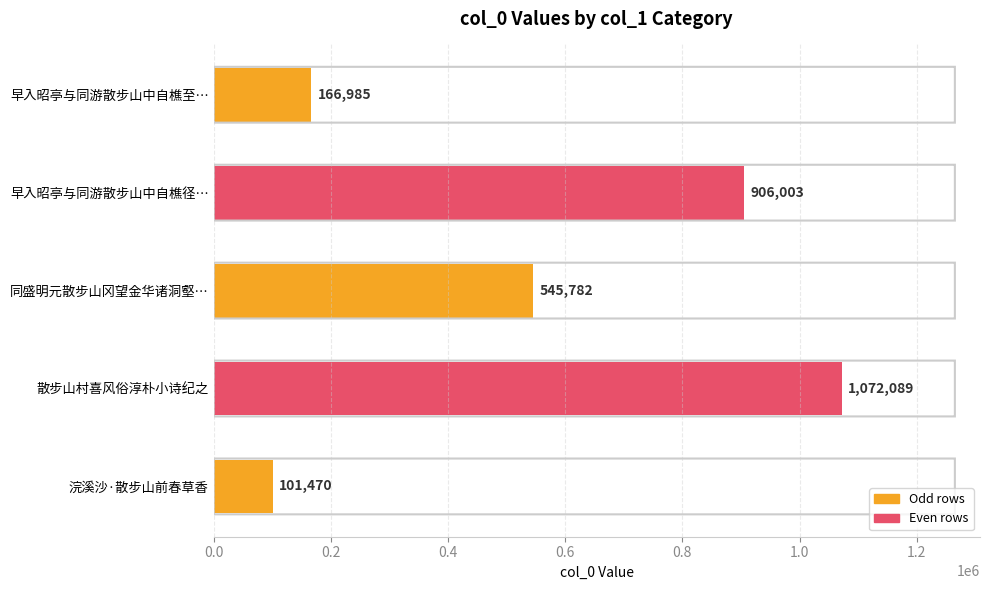

What is the value of the 1st bar from the top?

166985